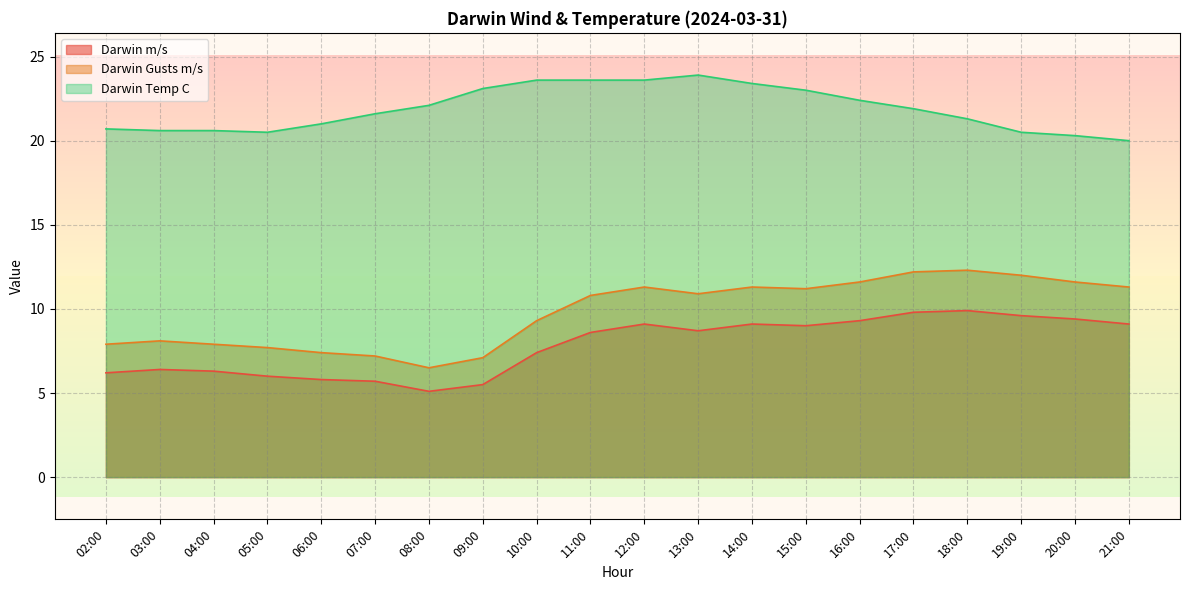

True or false: Darwin Temp C and Darwin Gusts m/s cross at least once.

False